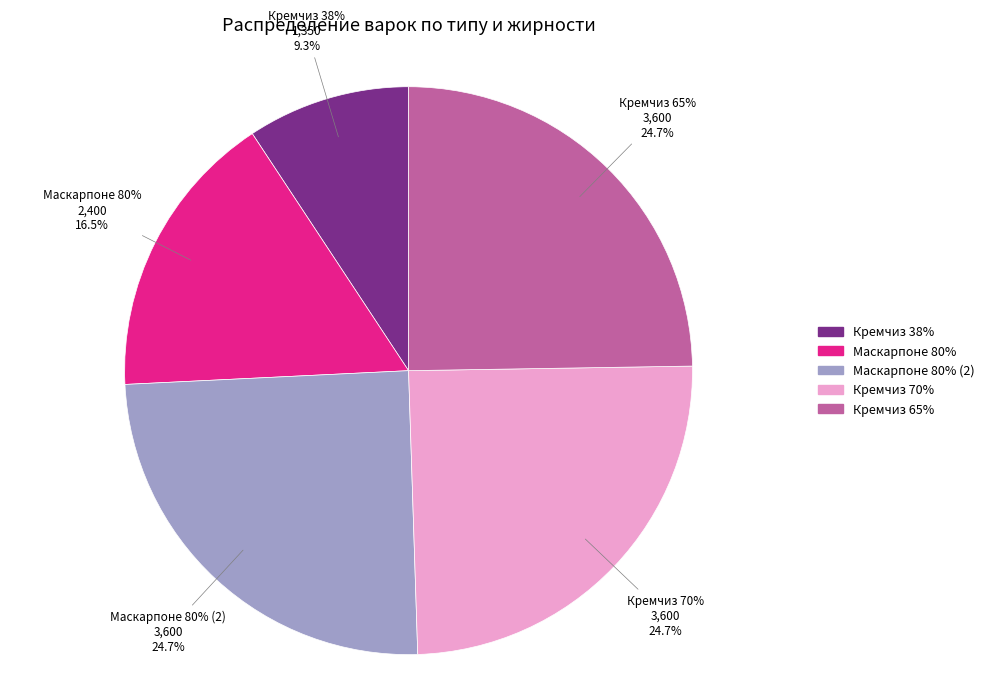

How many segments does this pie chart have?

5